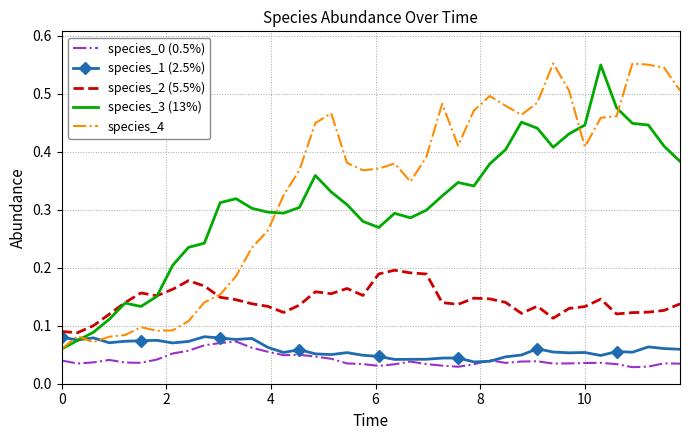

Which series has the largest total across all categories?

species_4